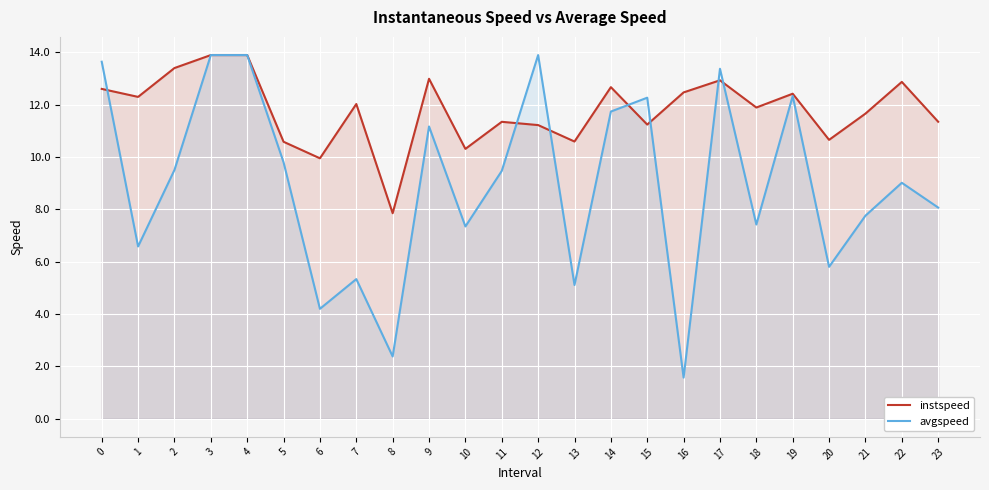

What are all the series names shown in the legend?

instspeed, avgspeed